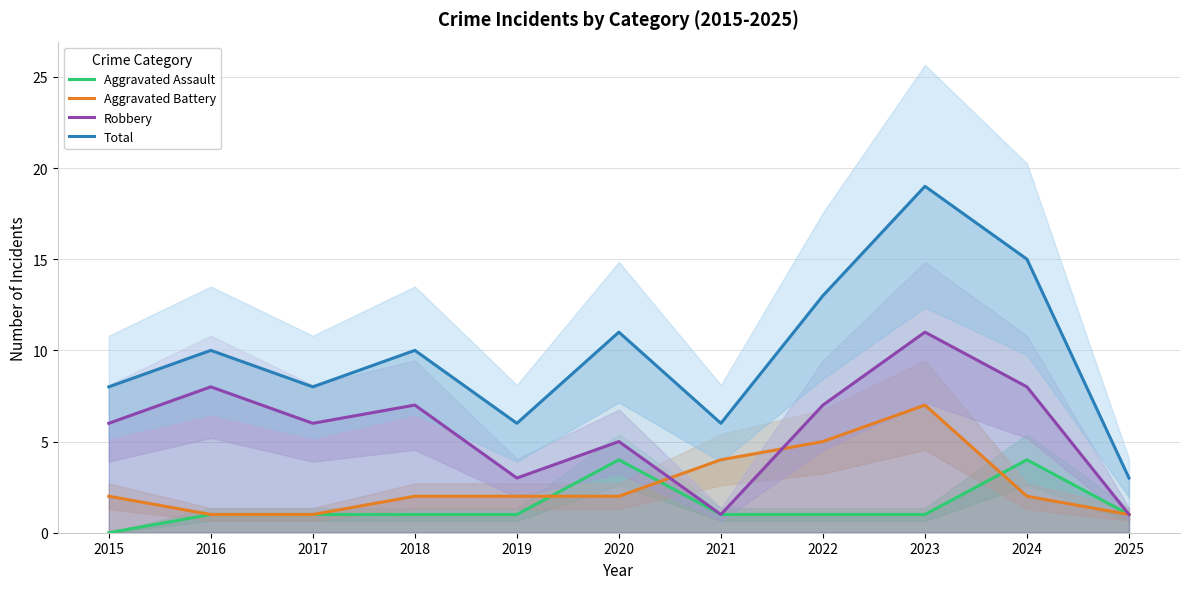

At which category does Robbery reach its first local peak?

2016